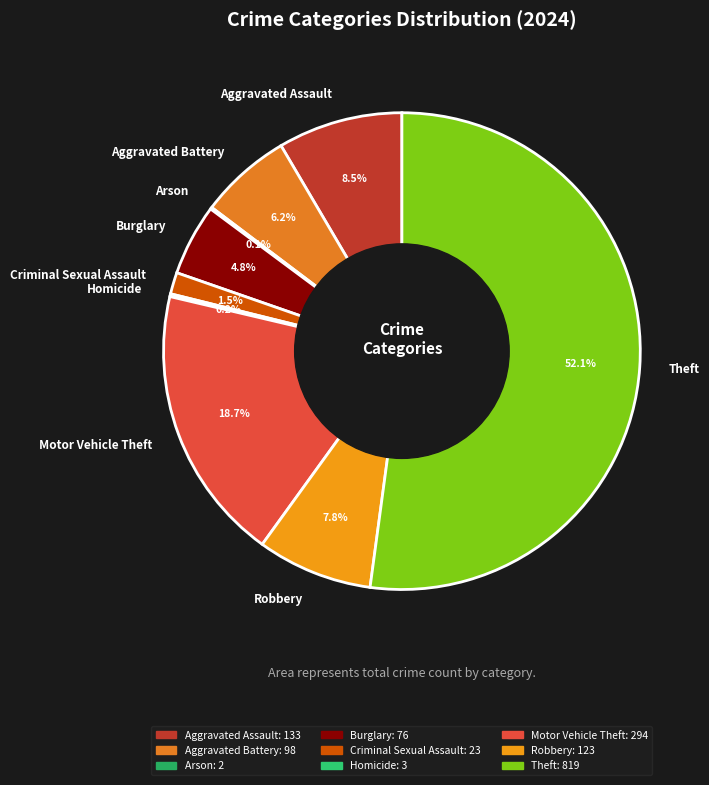

Approximately how many times larger is the value at Aggravated Assault compared to Theft?

0.2